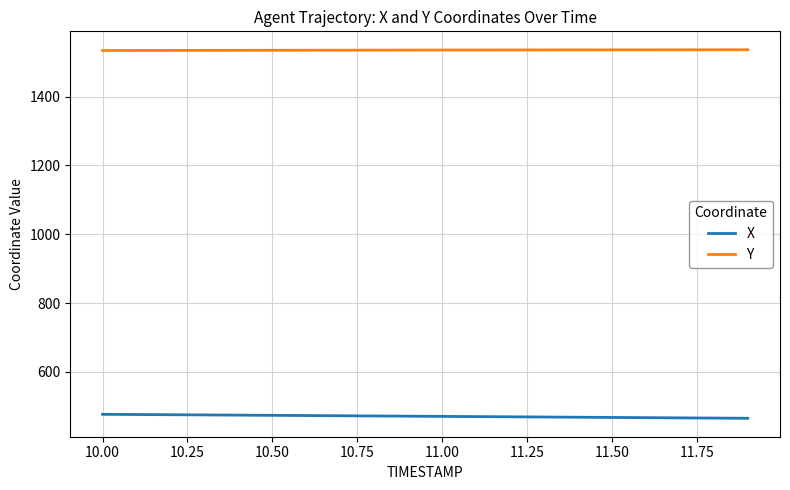

Which series has the largest total across all categories?

Y